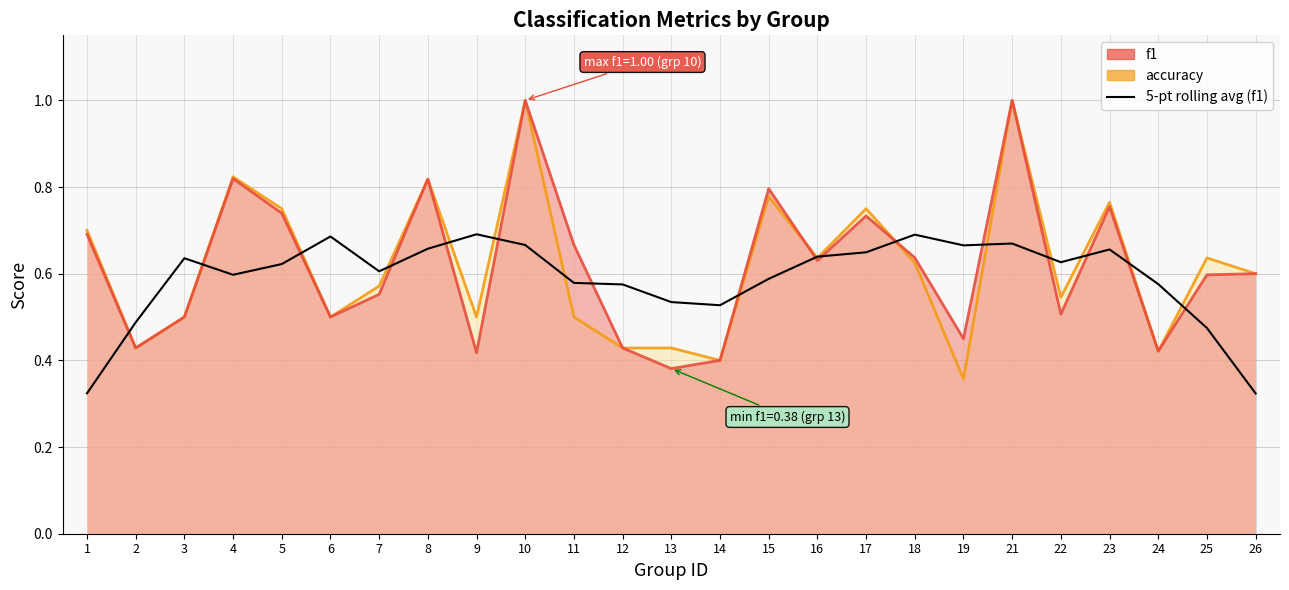

List the series in order of their peak value, lowest first.

5-pt rolling avg (f1), accuracy (line), f1 (line)